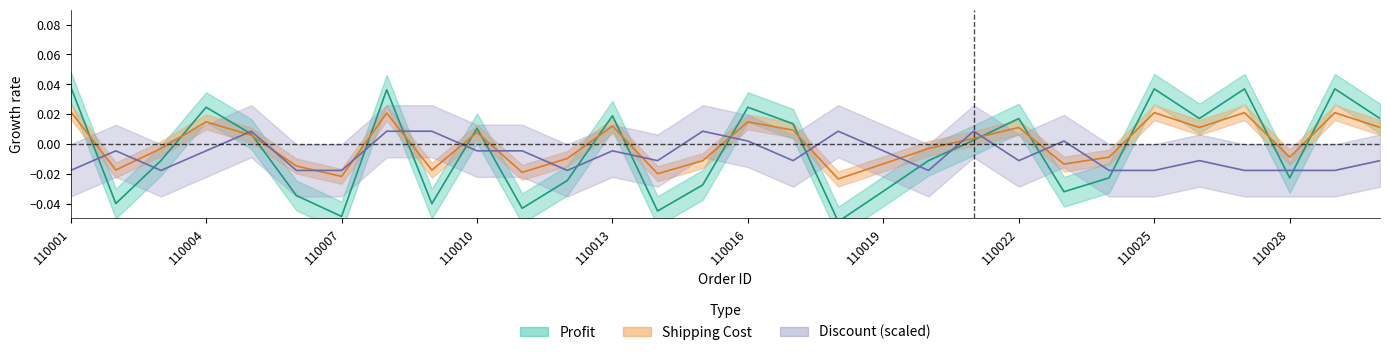

Is this an area chart (filled region under the line)?

No